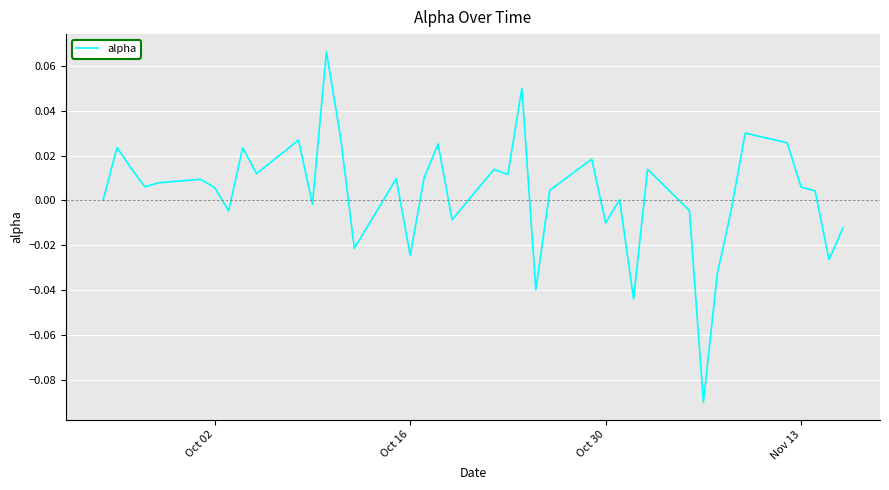

Count the number of categories in the chart.

40